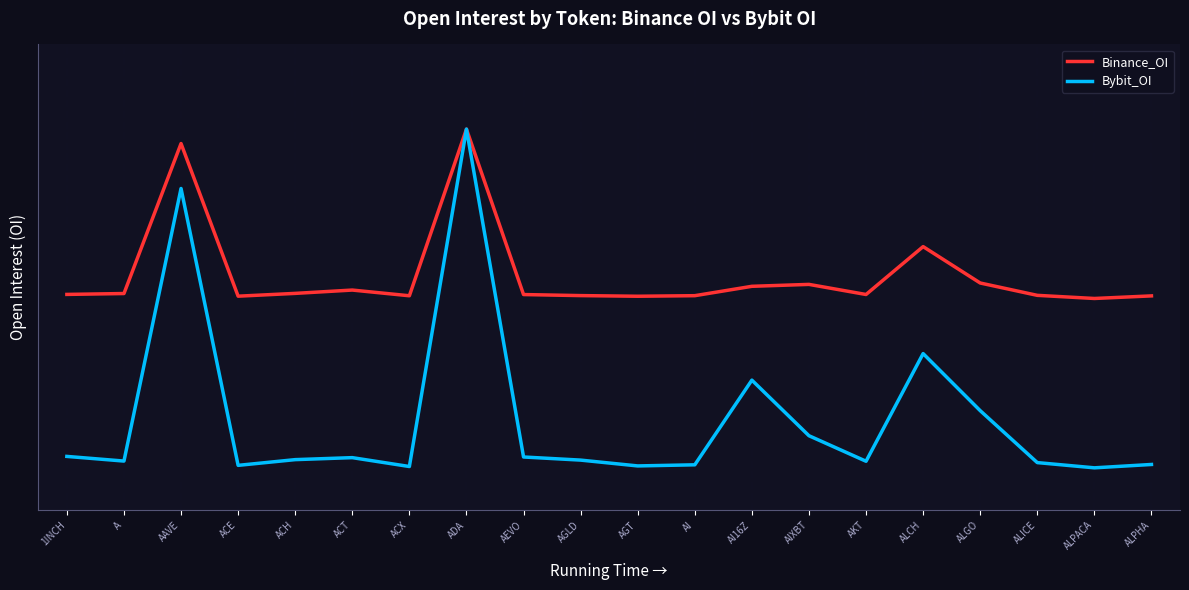

What is the difference between the Binance_OI values at AI16Z and ADA?

0.4